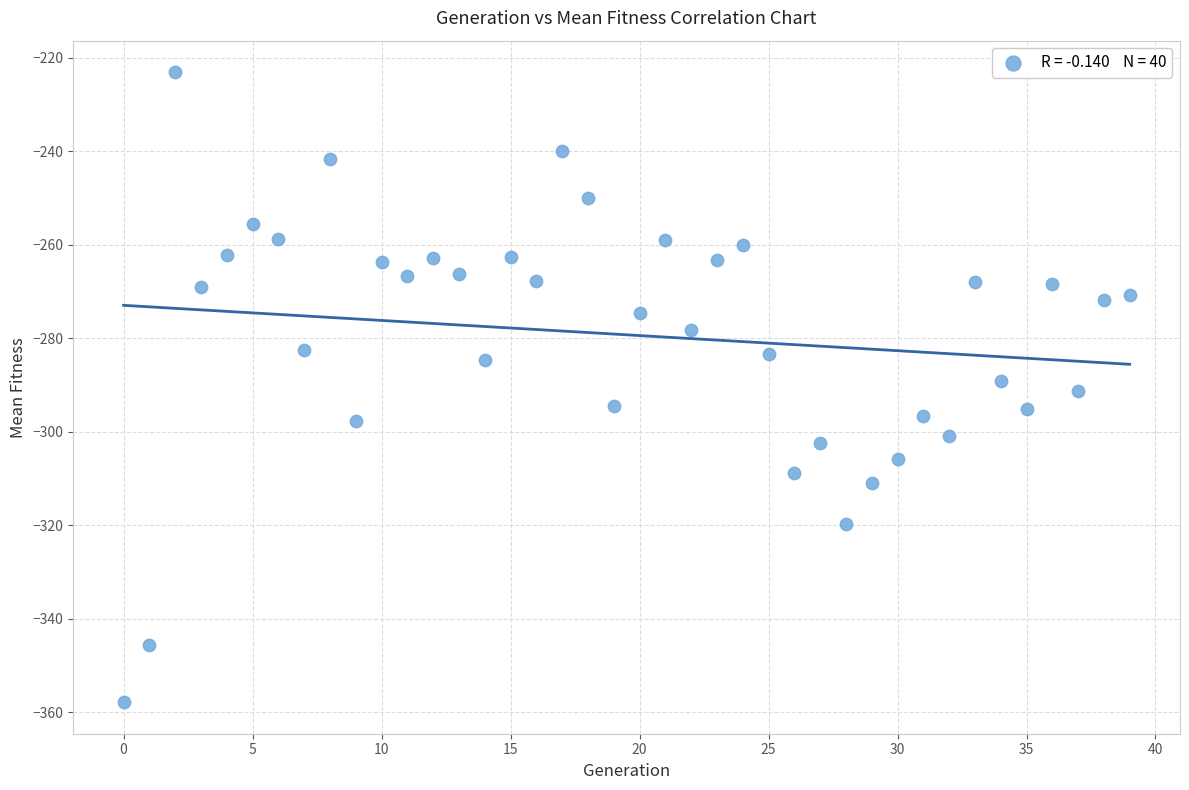

What is the range of Y values (max minus min)?

134.8